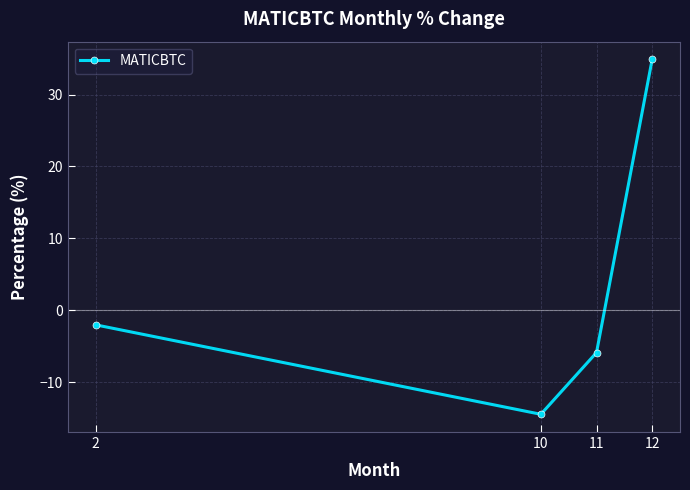

What is the difference between the values at 10 and 12?

49.3